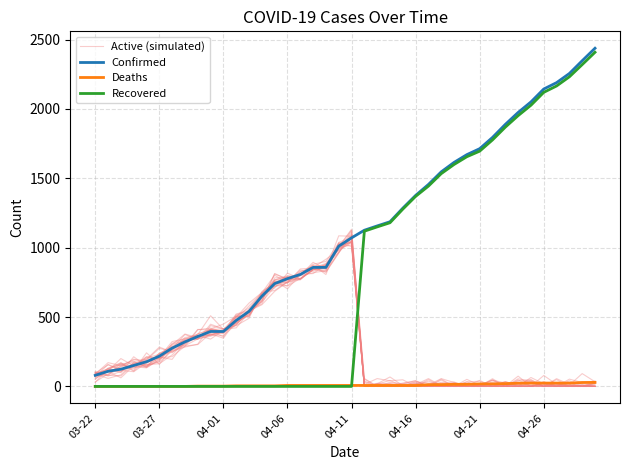

At how many categories does at least one series exceed 1146?

18